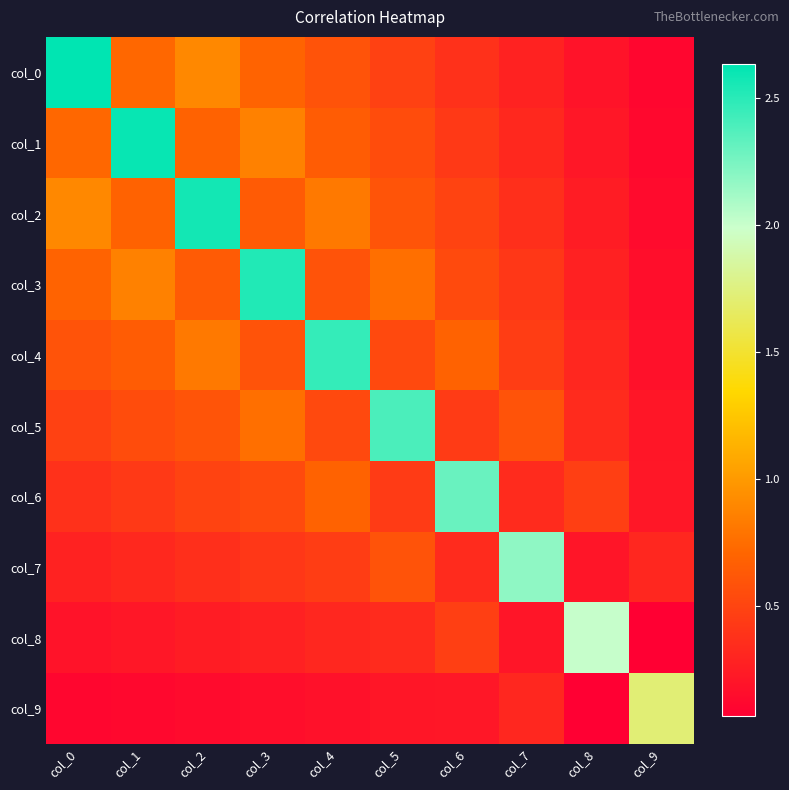

What is the spread (max minus min) of values at col_4?

2.3